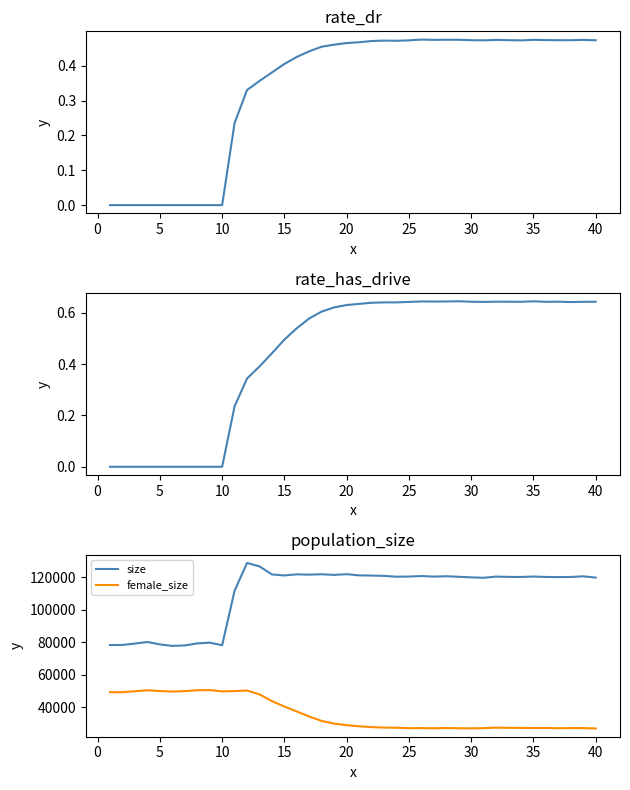

How many categories are shown in the chart?

40